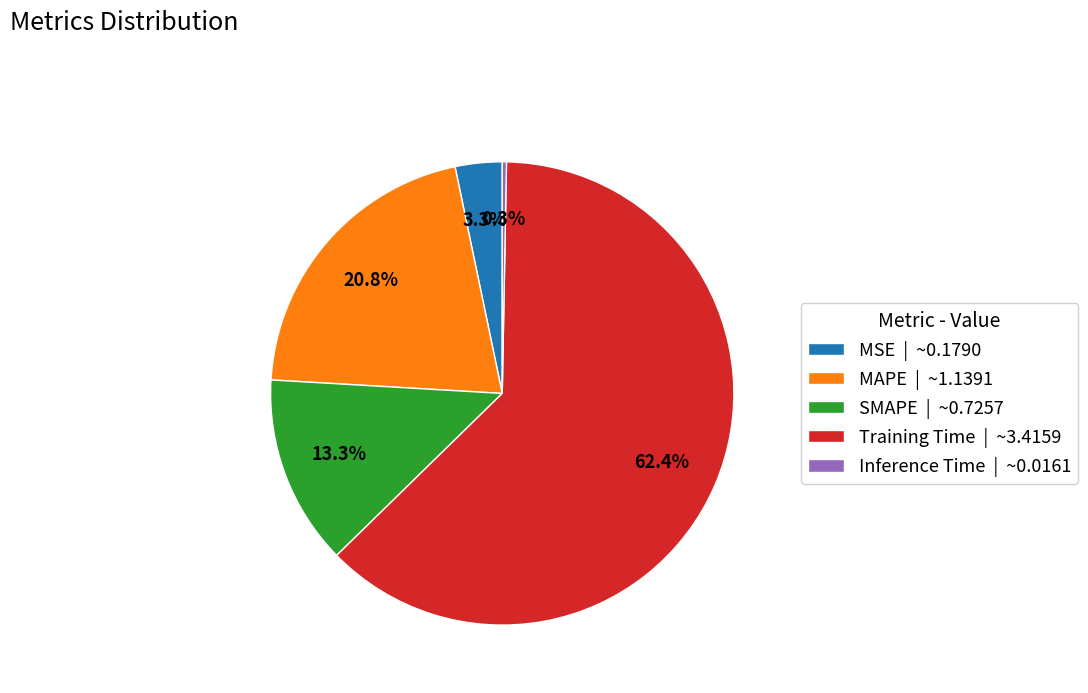

To the nearest percent, what is the average slice percentage?

20%